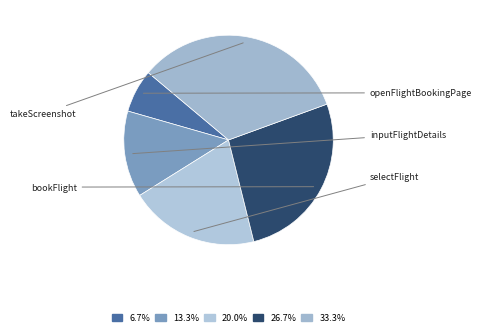

How many segments does this pie chart have?

5